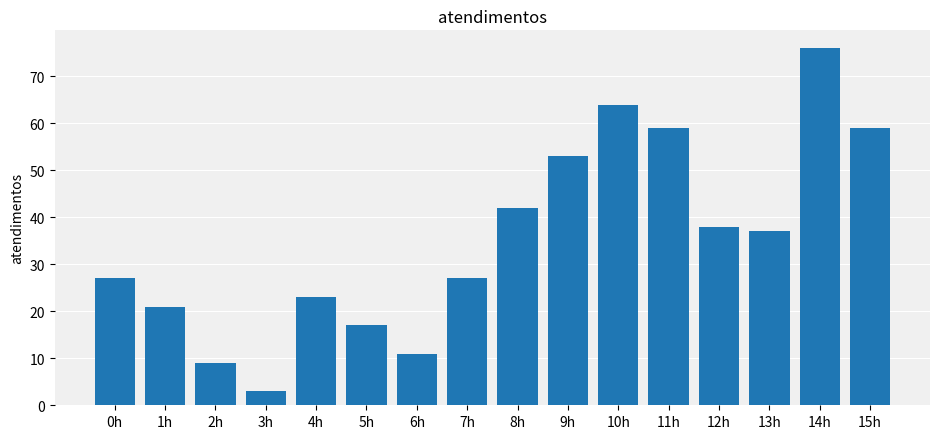

Read the value at 8h.

42